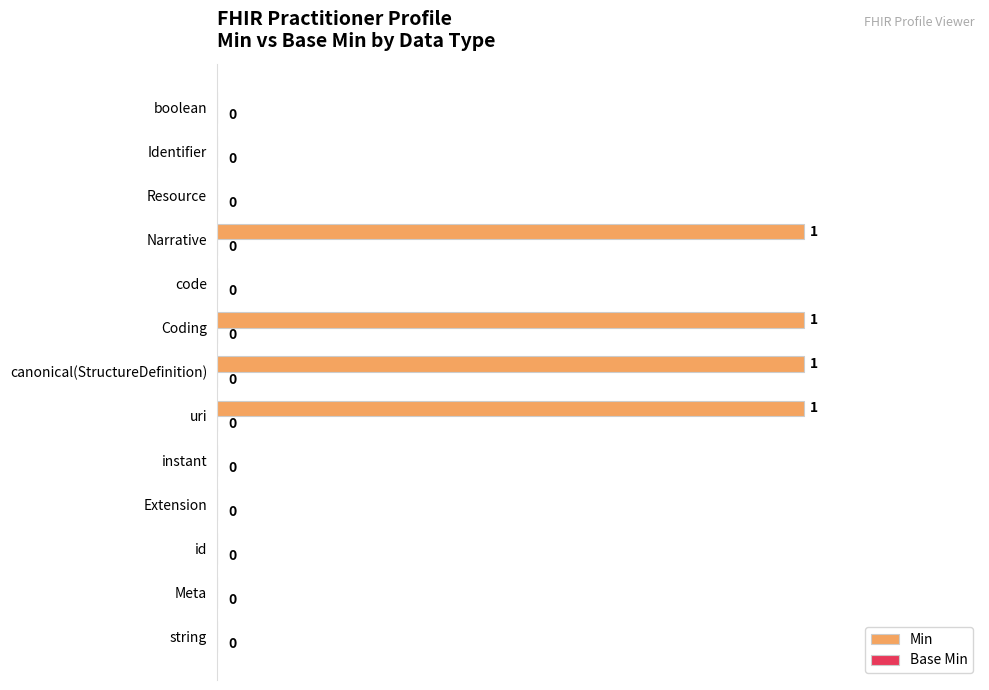

Is it true that the value at Narrative is 2?

False